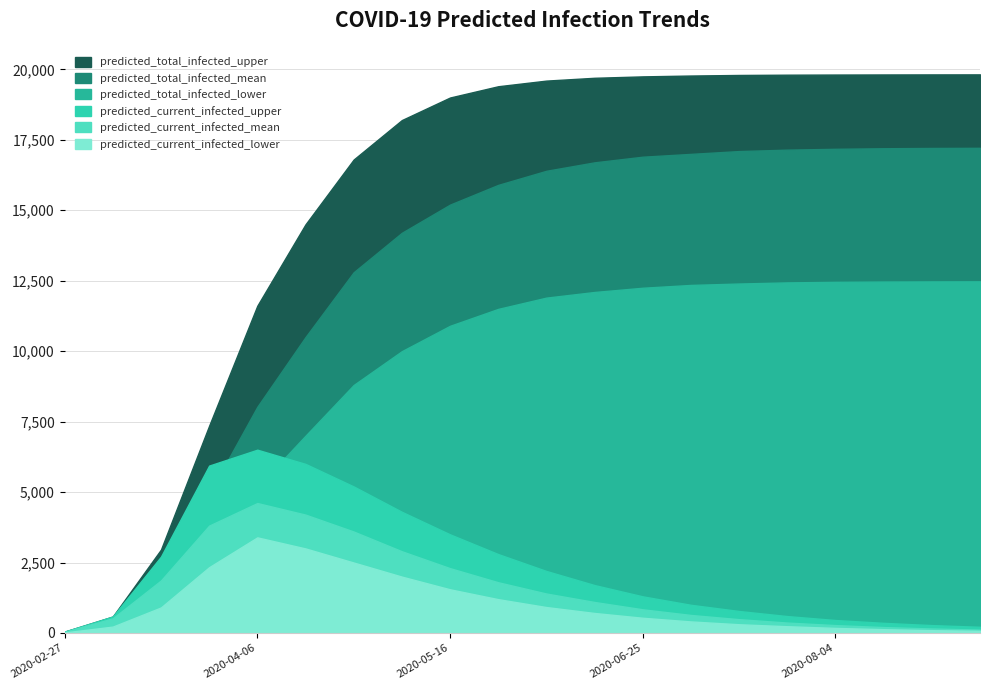

At how many categories does at least one series exceed 3749?

17